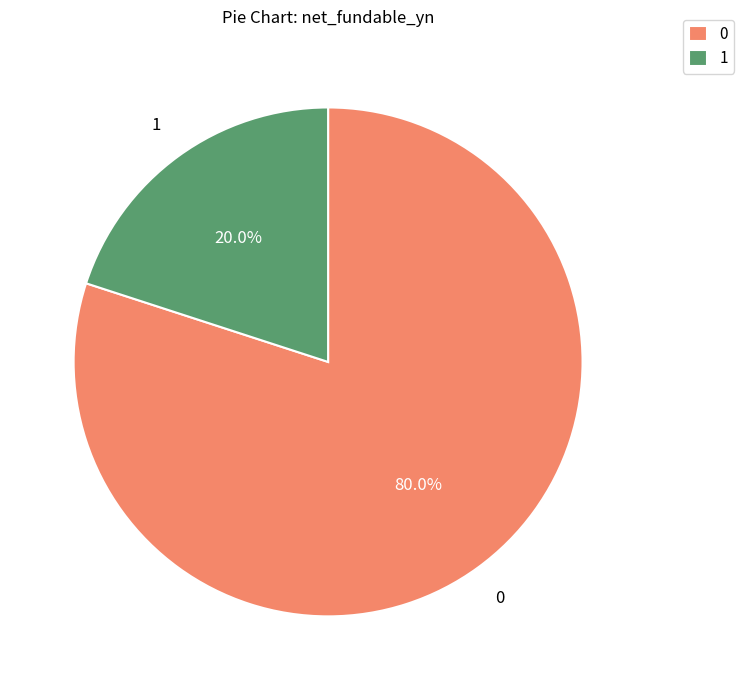

What is the smallest slice in the pie chart?

1